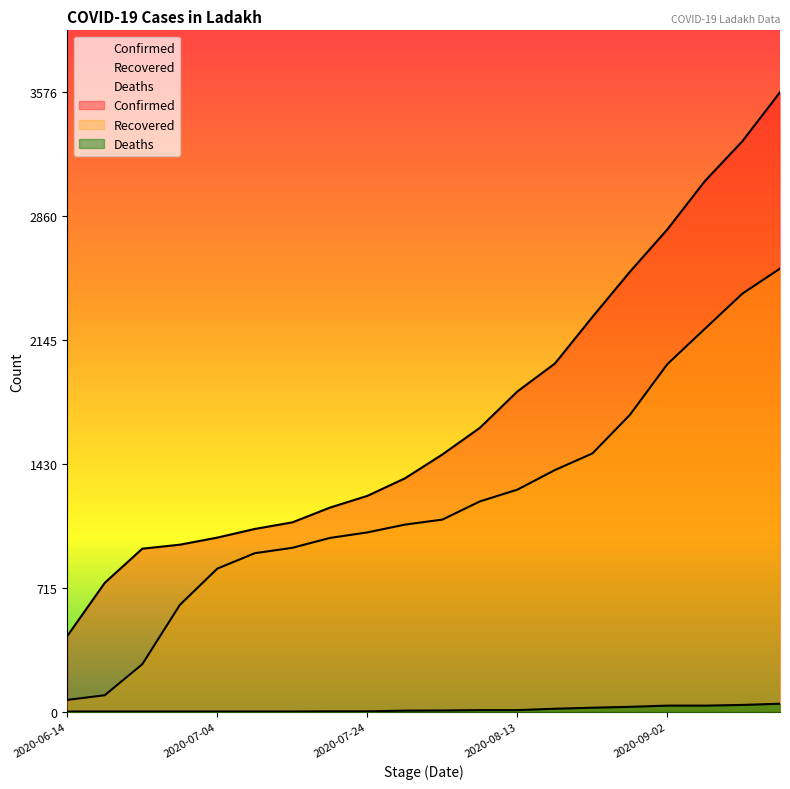

Which series has the largest range (max minus min)?

Confirmed